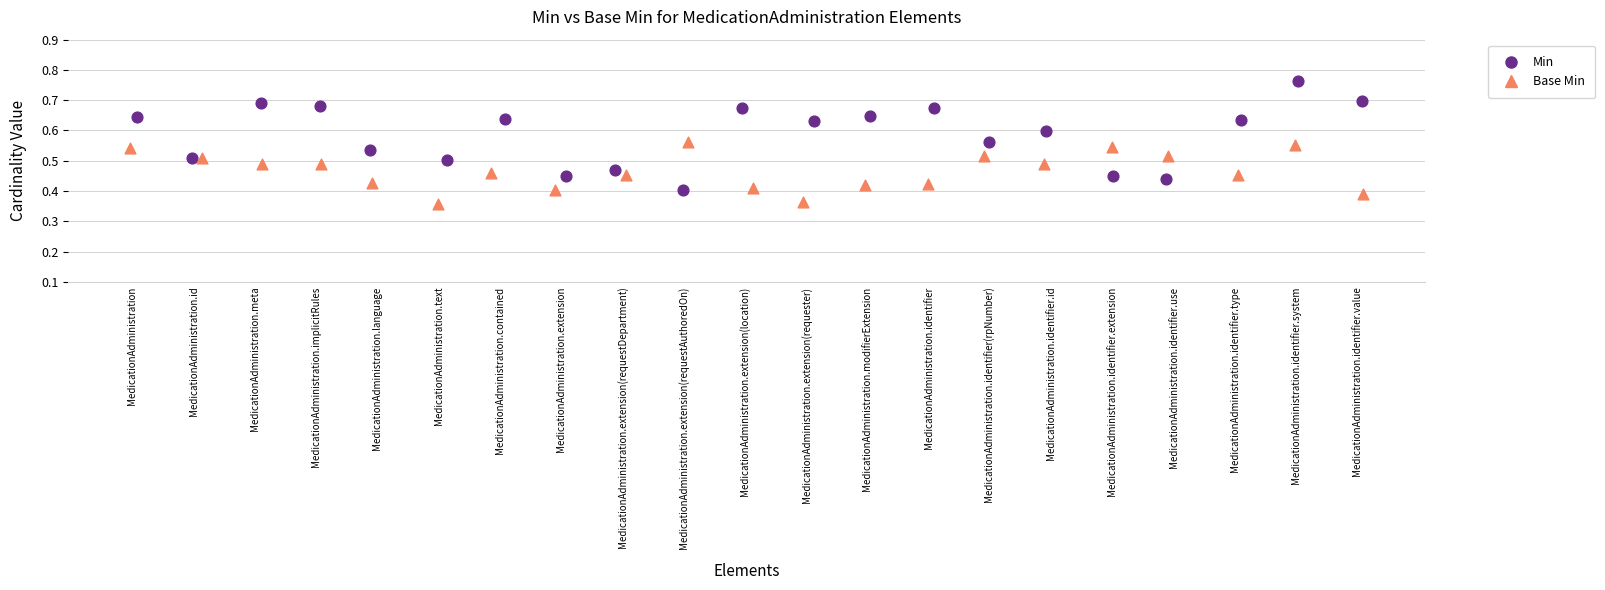

Which series has the largest Y range (max minus min)?

Min